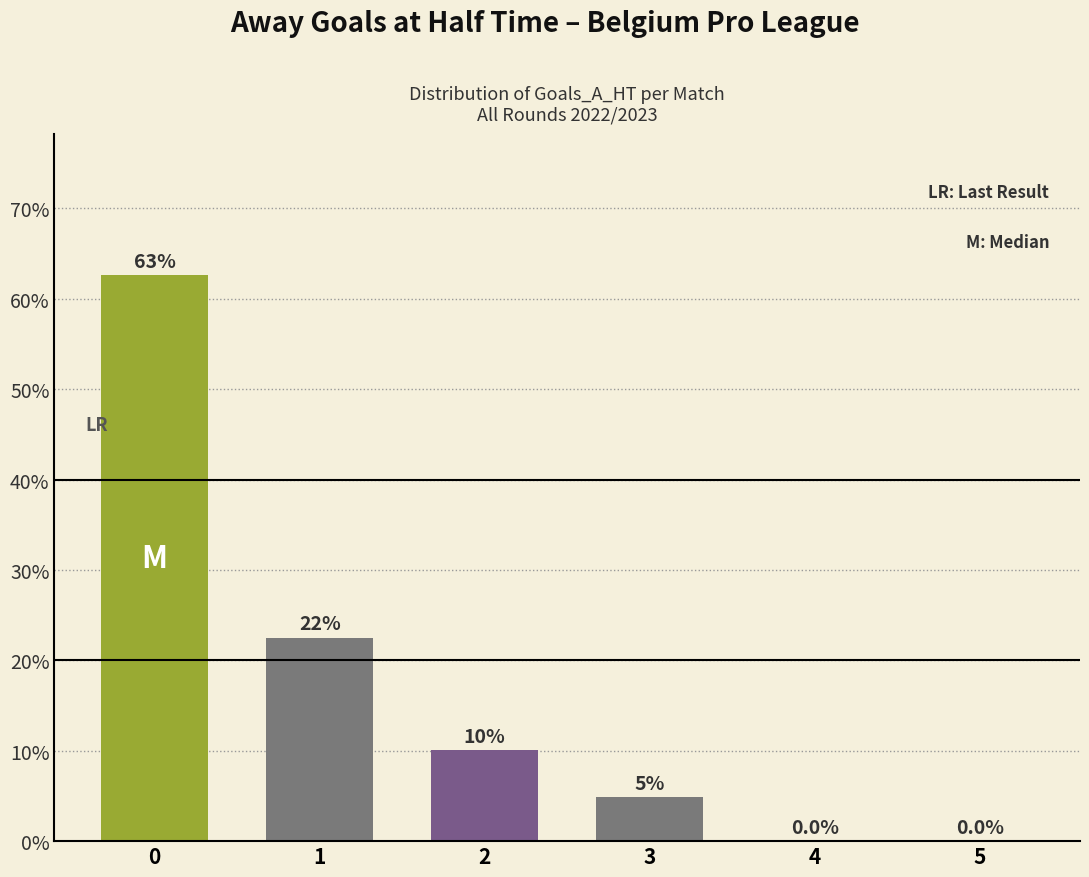

What is the maximum value shown in the chart?

62.6